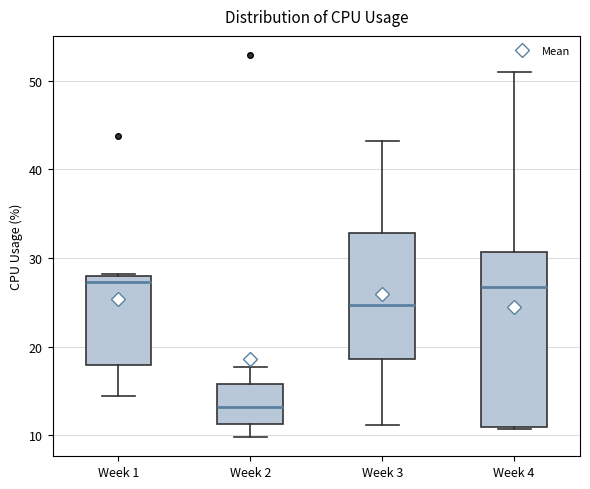

Comparing the boxes themselves (not the whiskers), which one is the tallest?

Week 4